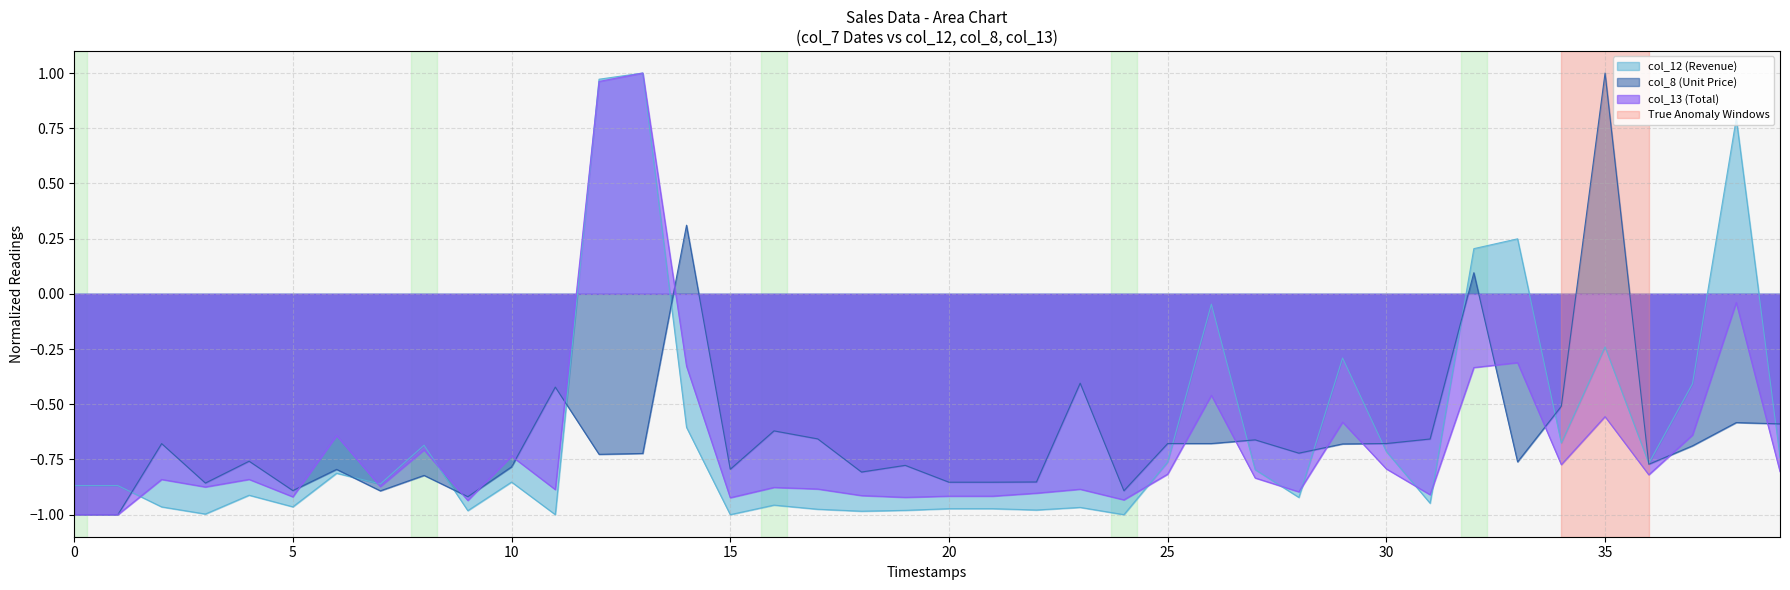

At which category is the sum across all series the highest?

13